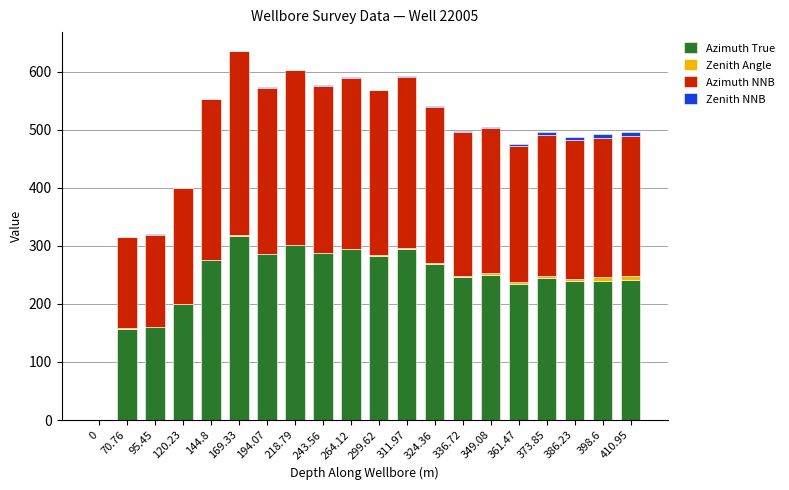

The Azimuth True series shows 240.8 at 410.95. True or false?

True